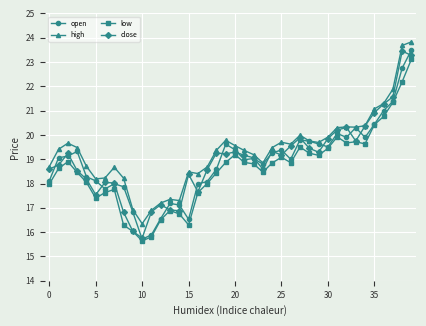

What is the sum of all low values?

744.2